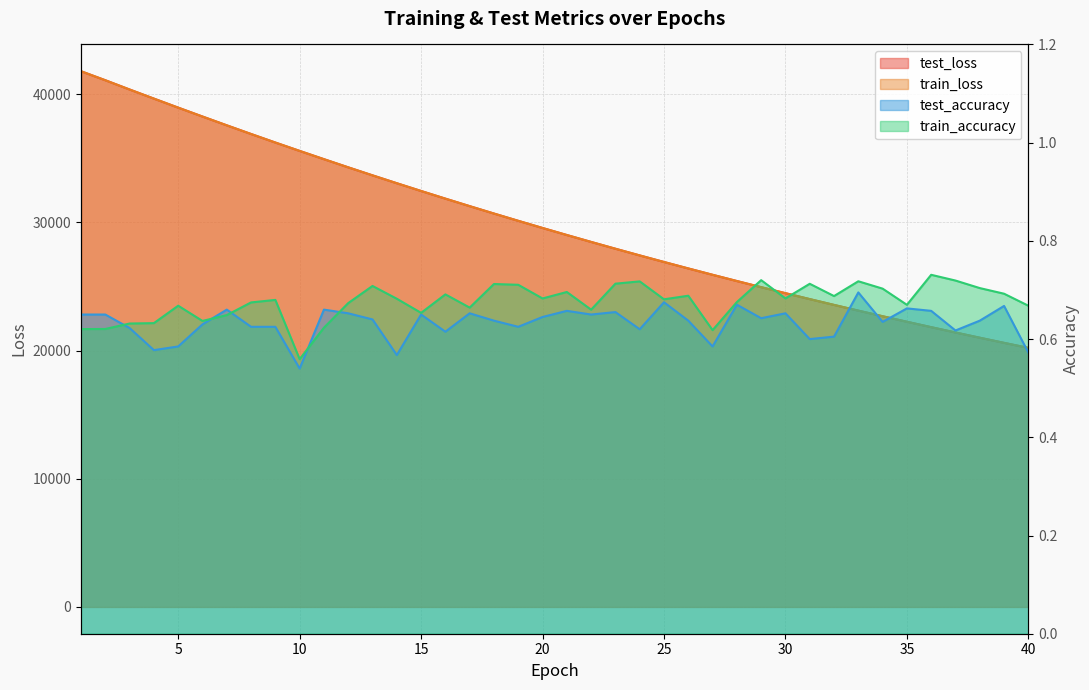

What is the value of the train_loss point at the 29th from the left?

24951.4